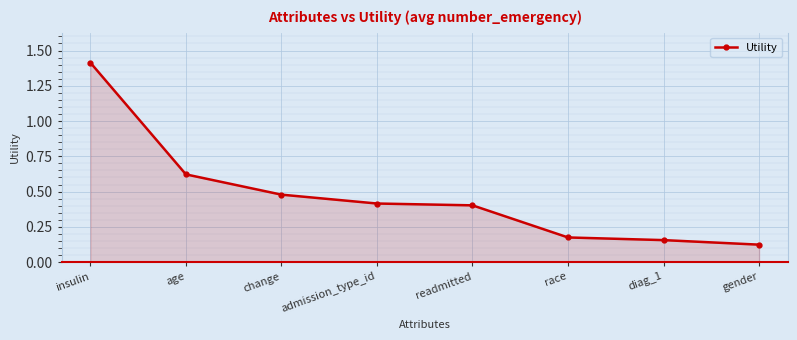

How many lines are shown in the chart?

1